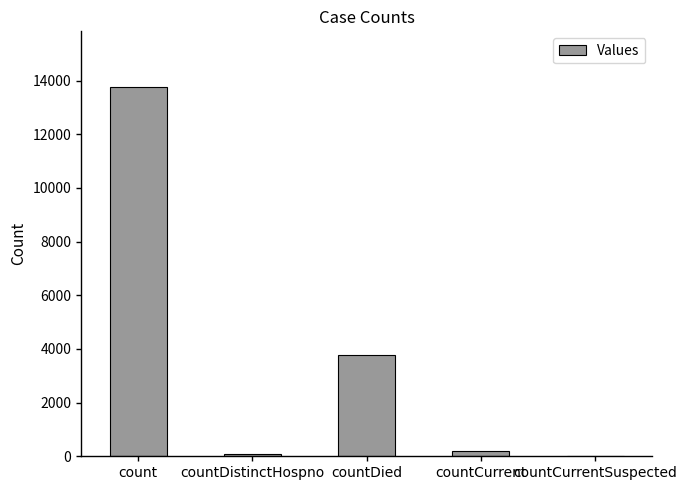

What is the maximum value shown in the chart?

13773